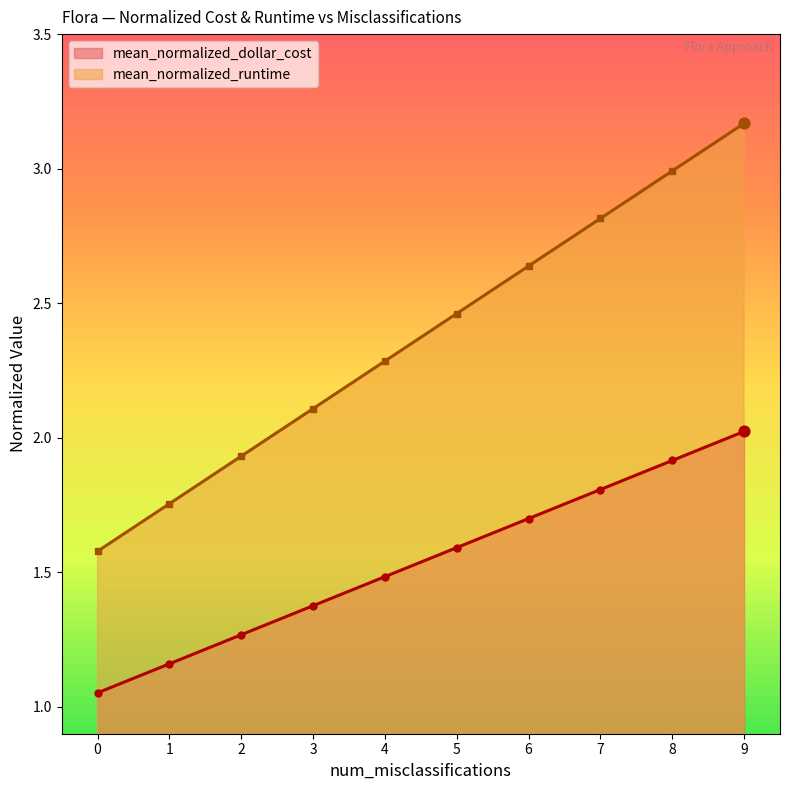

Is the value of mean_normalized_runtime at 0 greater than the value of mean_normalized_dollar_cost at 0?

Yes